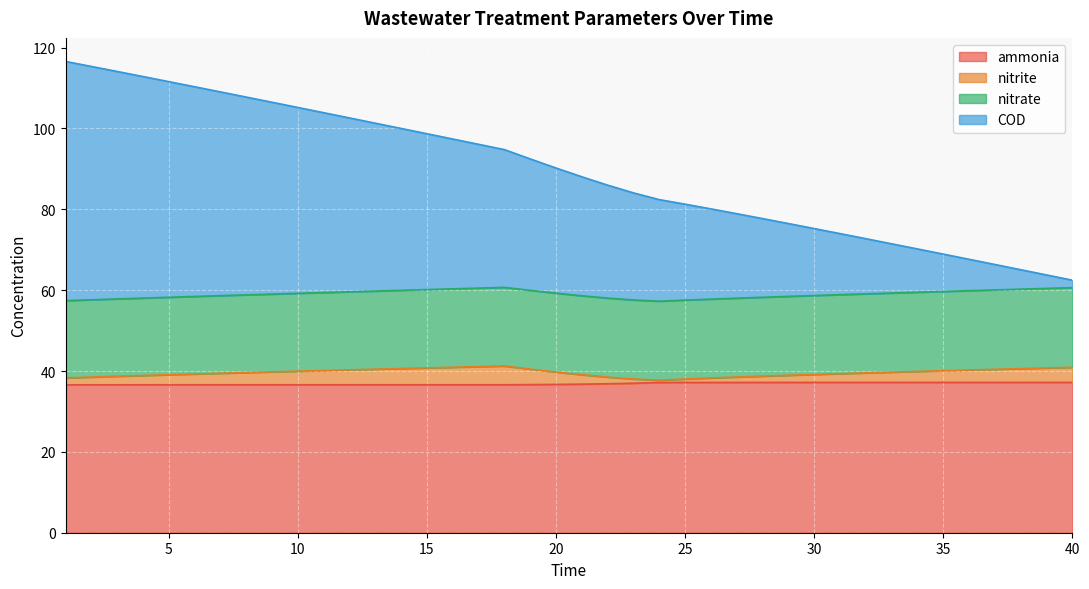

What is the value of the COD point at the 2nd from the left?

115.3